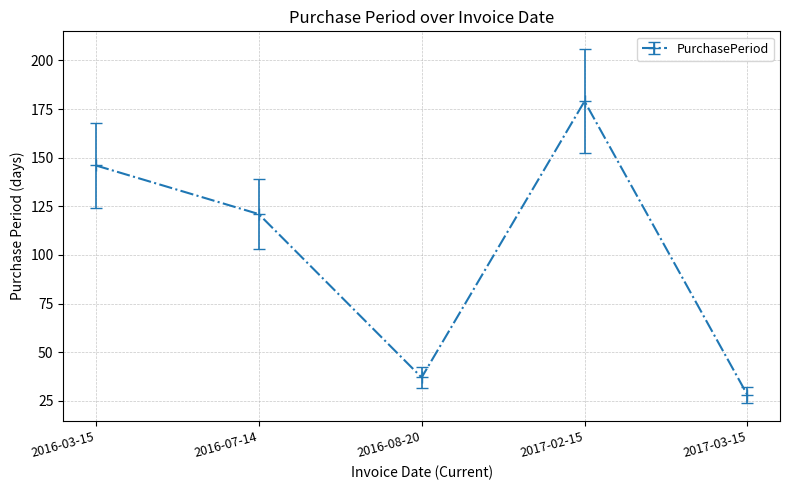

What is the difference between the maximum and second lowest values?

142